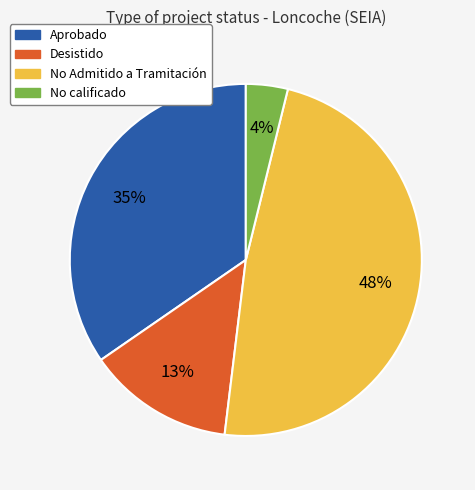

To the nearest percent, what is the average slice percentage?

25%